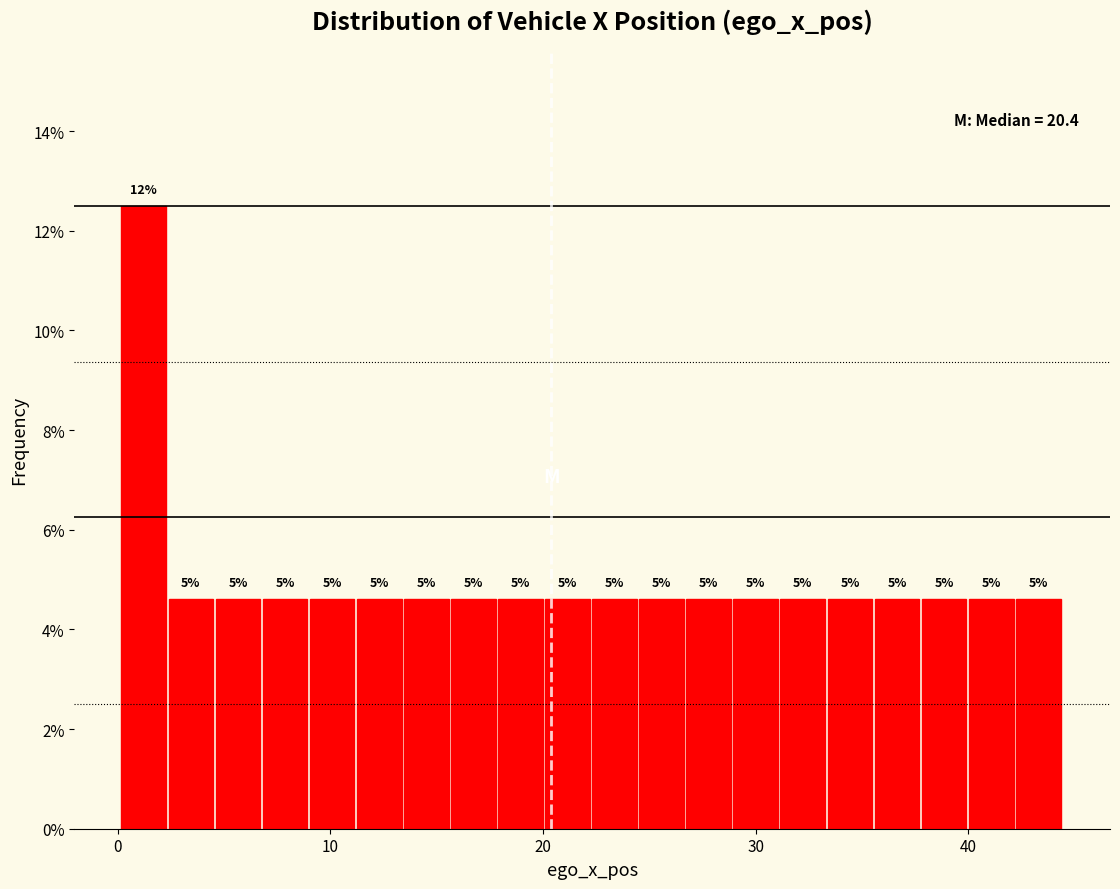

Around what value on the x-axis is the tallest bar? Give the approximate position of its centre, as read against the axis.

1